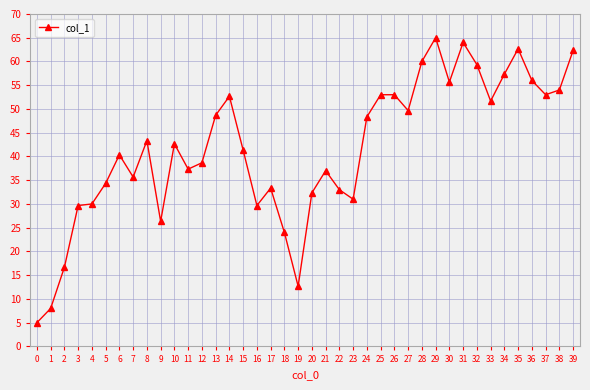

What is the approximate value at 14?

52.7